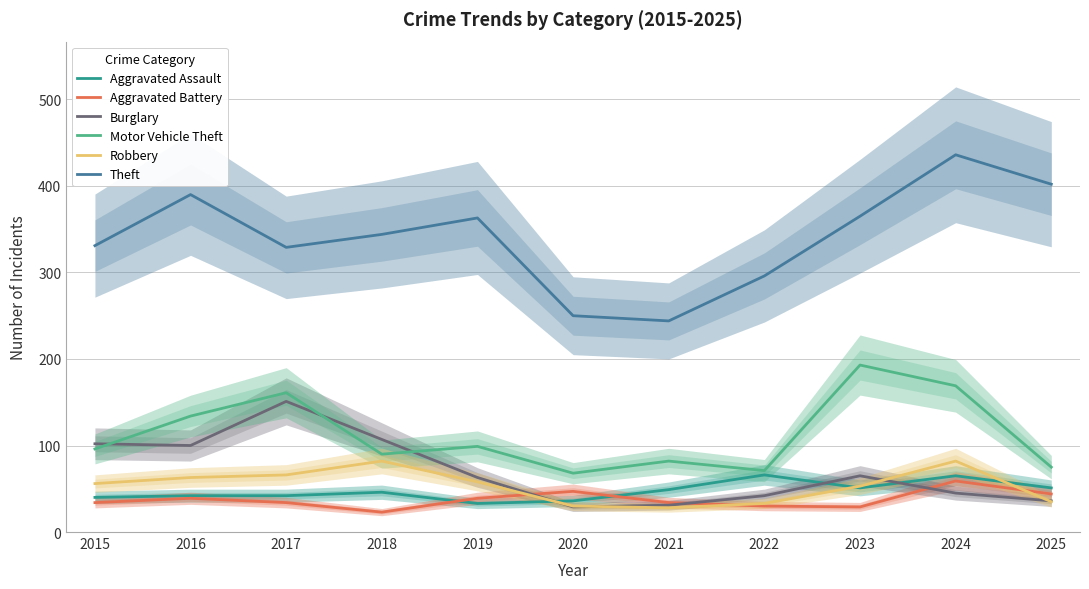

Does the chart display data point markers on the line(s)?

No